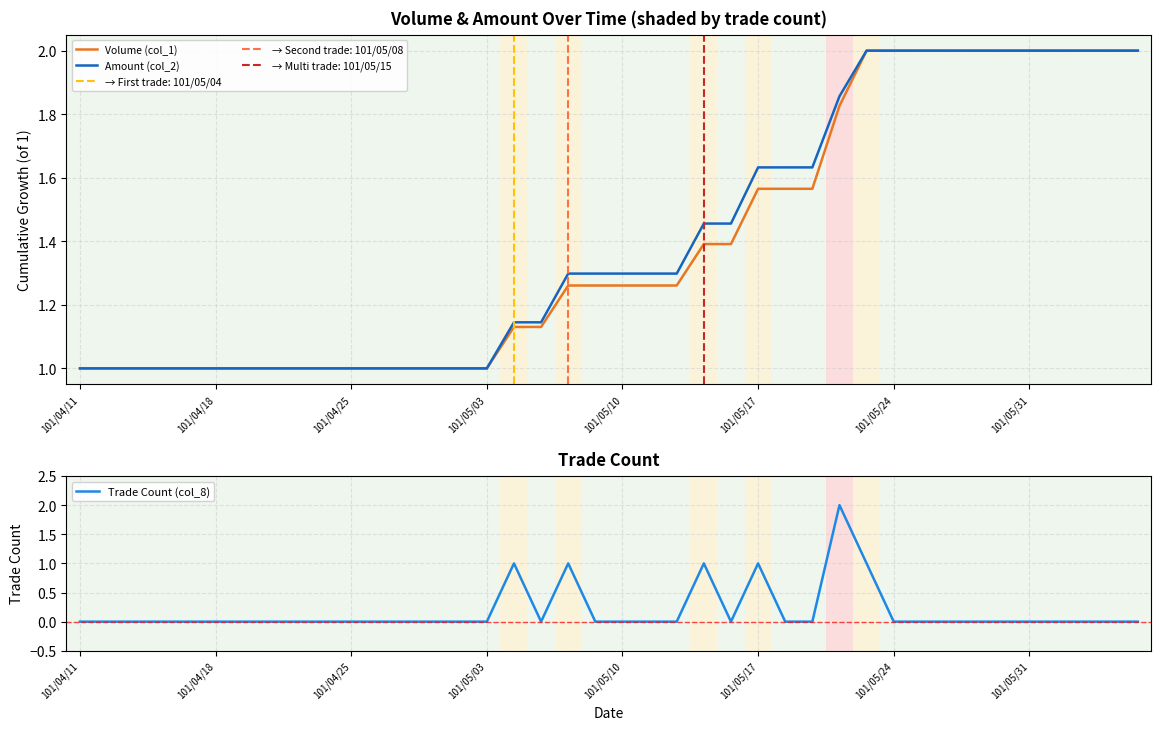

Which category has the lowest value across all series?

101/04/11